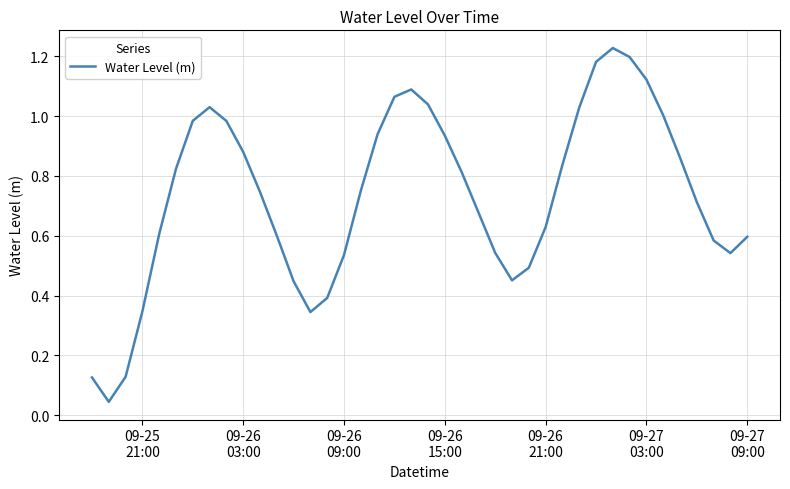

Is this an area chart (filled region under the line)?

No